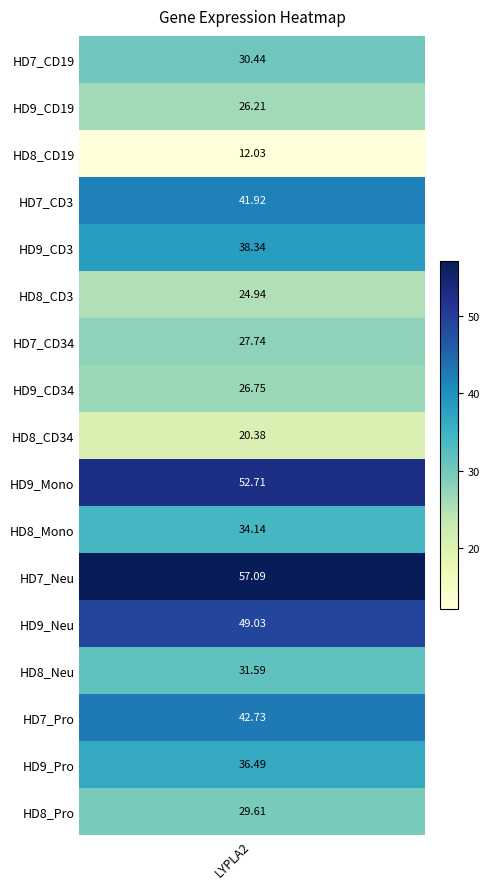

What is the average value?

34.2